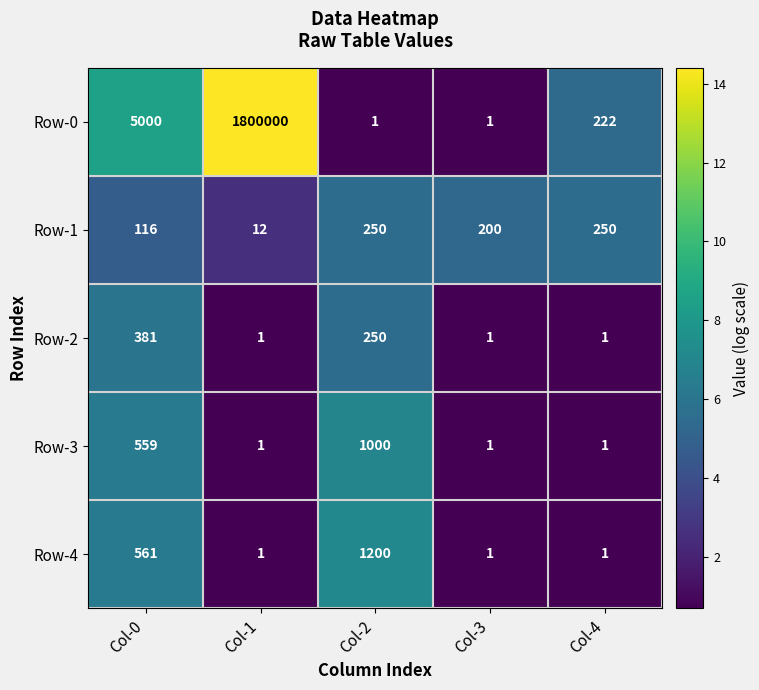

What is the average value of the Row-3 series?

312